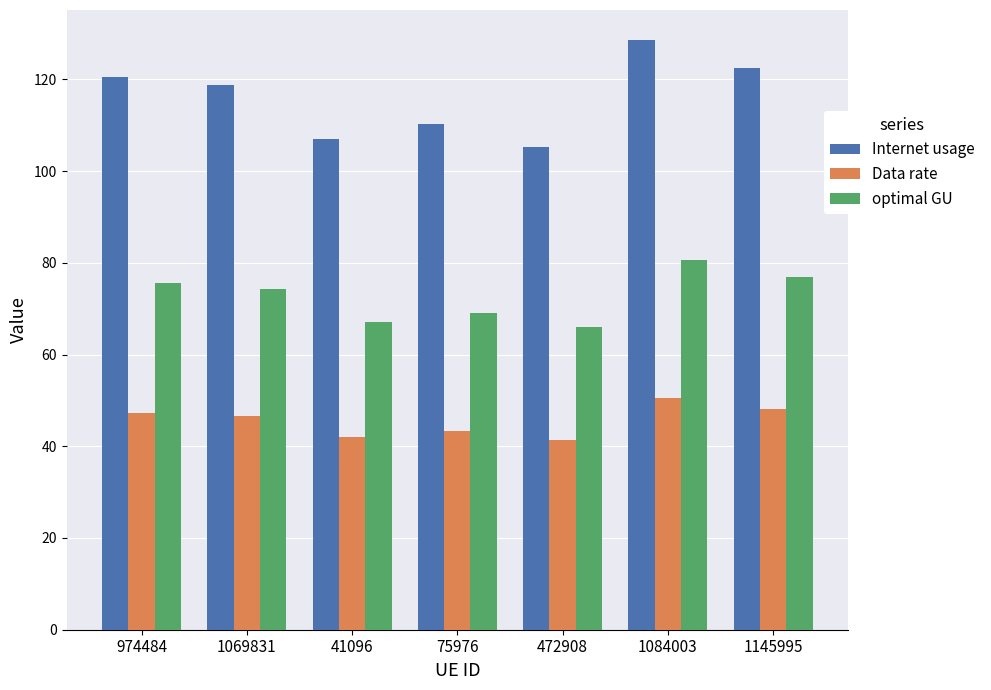

What is the spread (max minus min) of values at 974484?

73.1